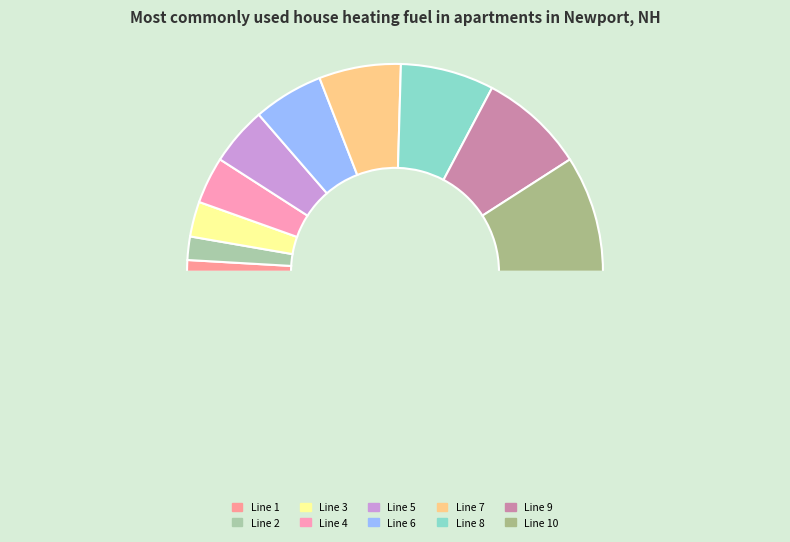

How many segments does this pie chart have?

11